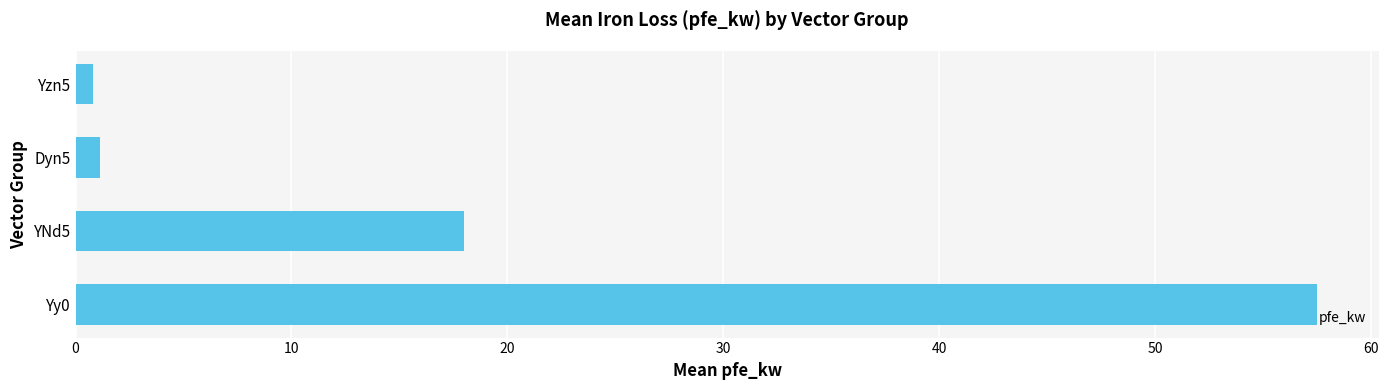

What is the ratio of the value at Yy0 to the value at YNd5?

3.2